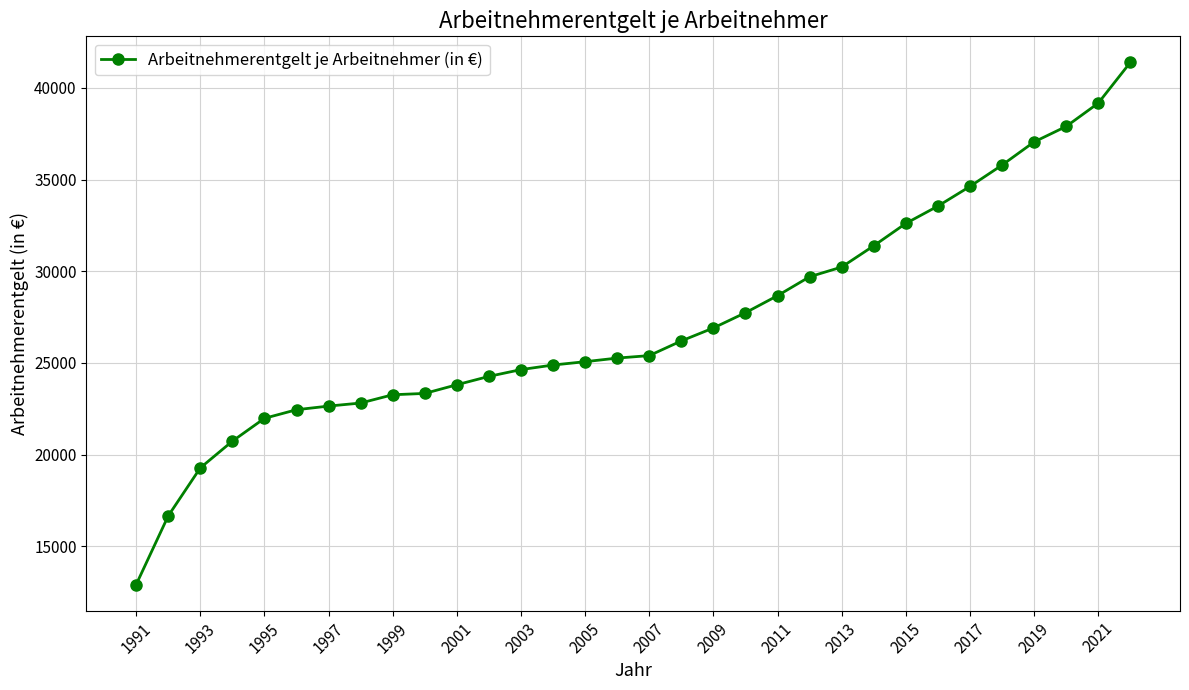

What is the minimum value shown in the chart?

12912